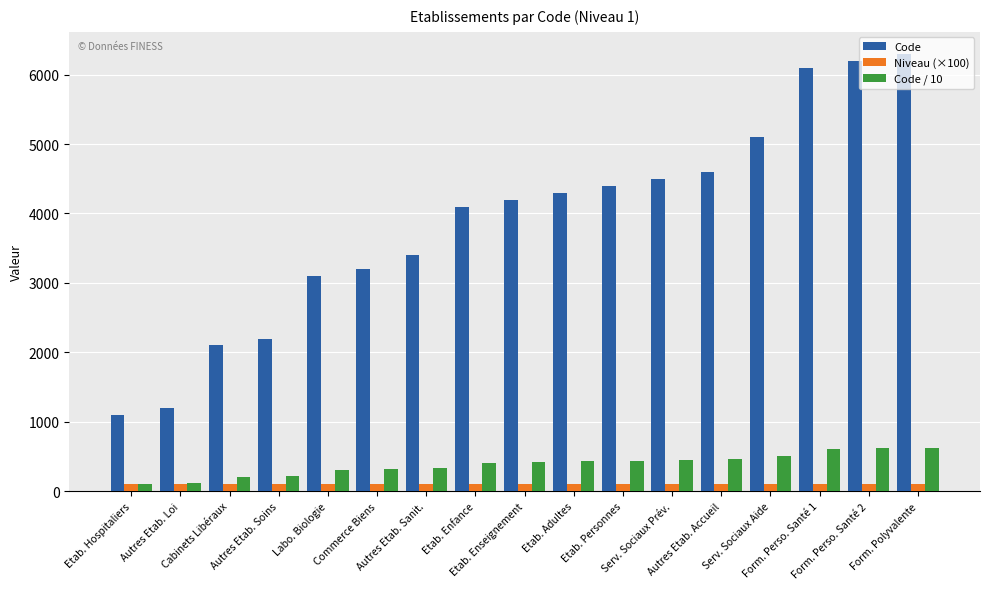

What is the maximum value for Code?

6300